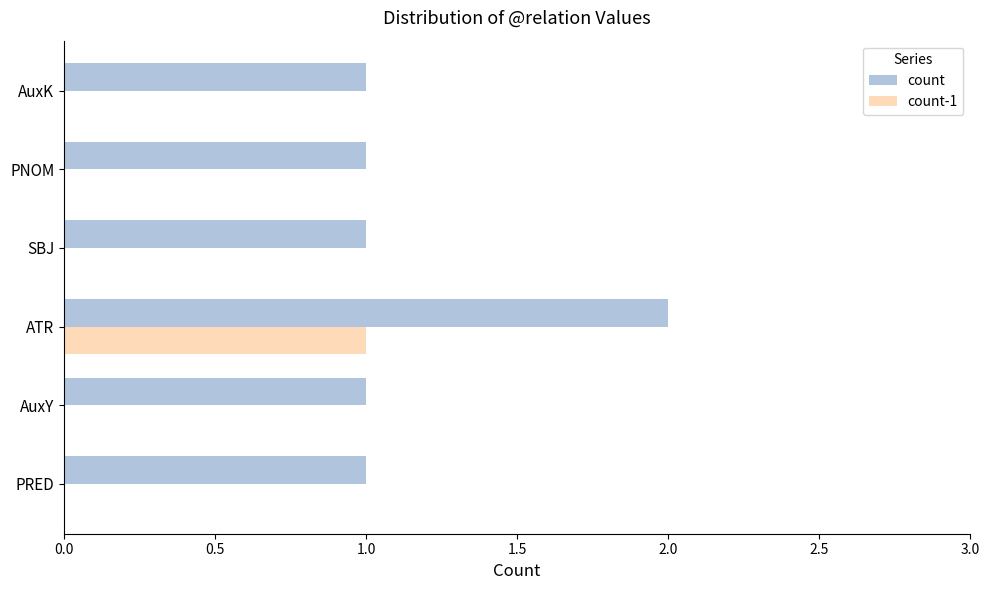

Which category has the highest value in the count-1 series?

ATR